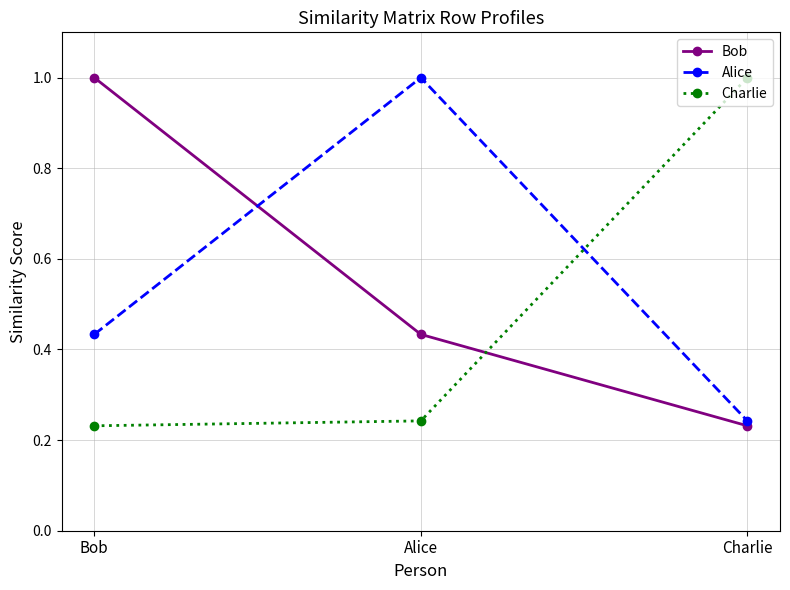

What position from the right is Alice?

2